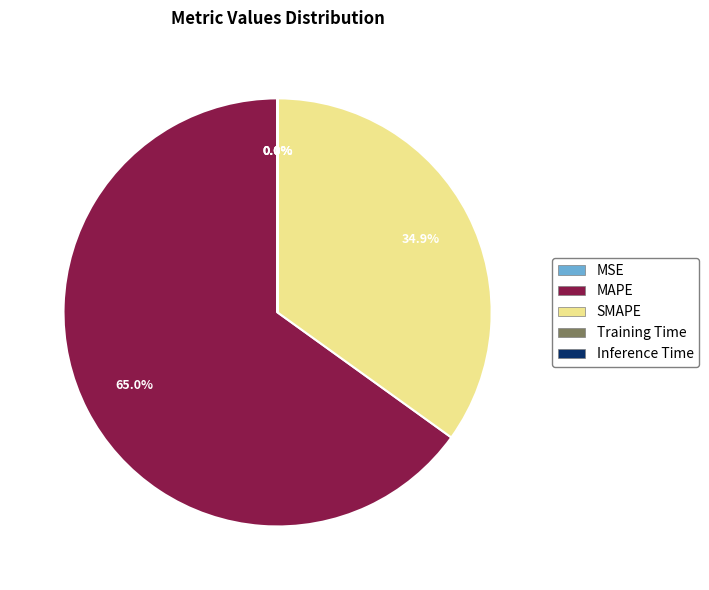

Which category accounts for the majority?

MAPE